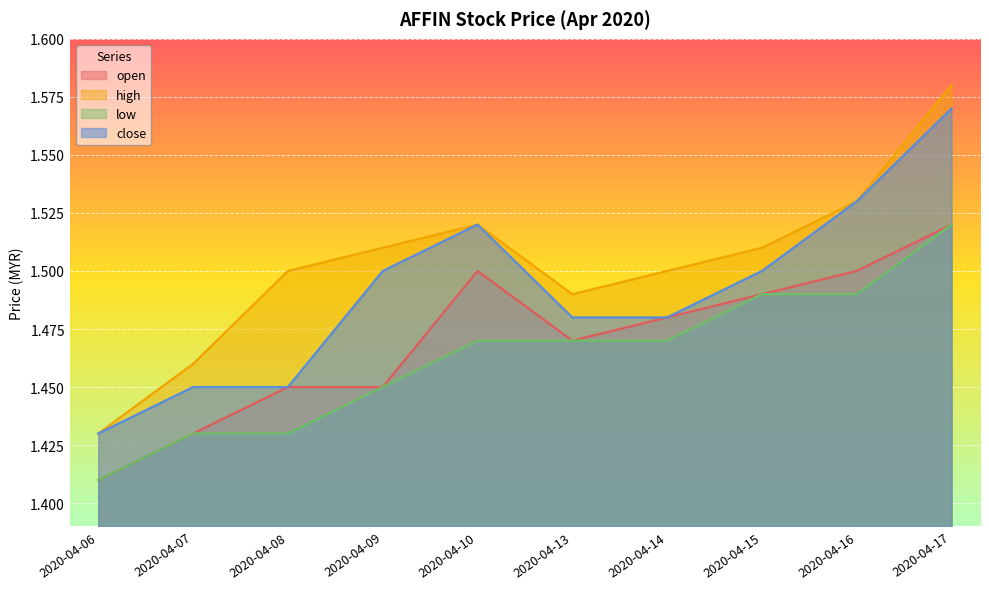

What is the minimum value for low?

1.4